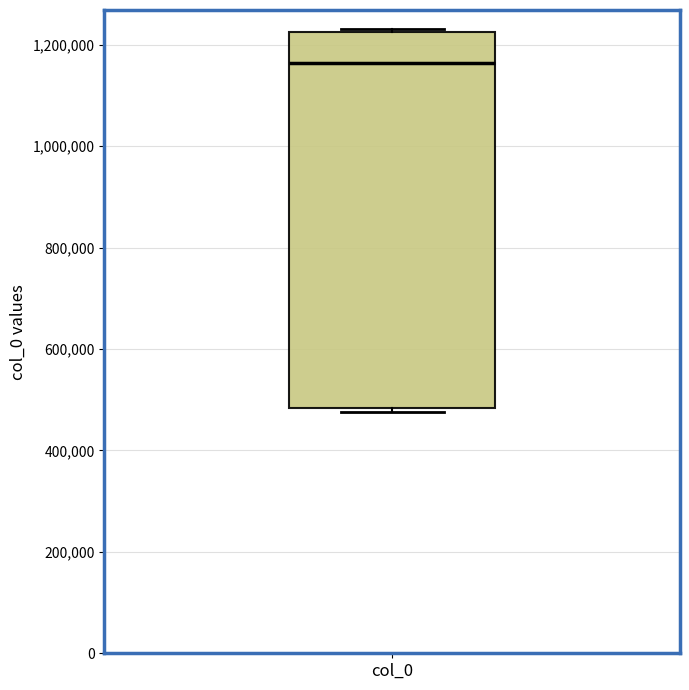

Where does the median line of the box for col_0 sit on the y-axis? The values are not printed on the chart, so give them approximately, as read against the axis.

1160000